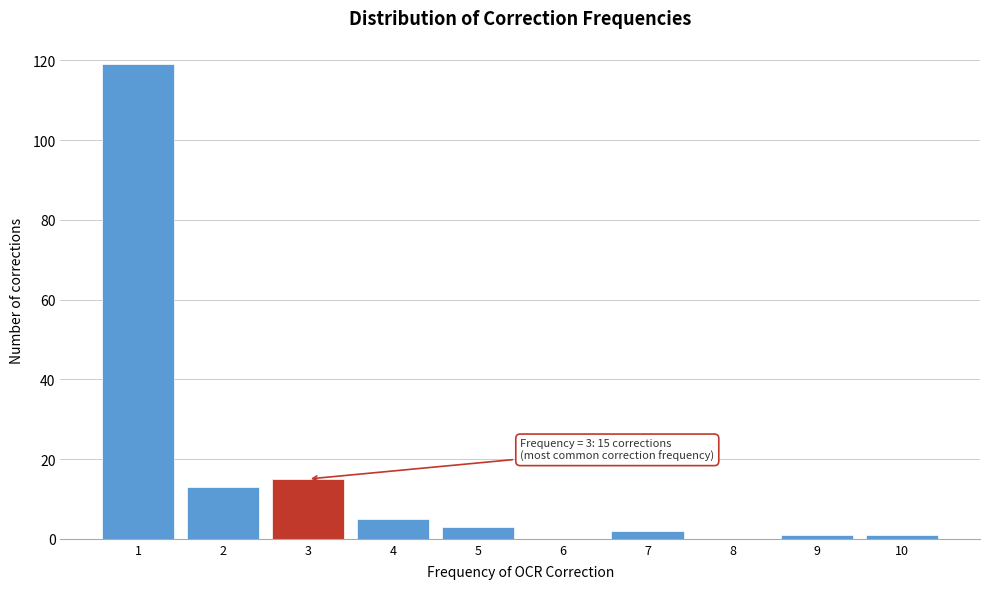

Which range on the x-axis has the tallest bar?

0.5 to 1.5